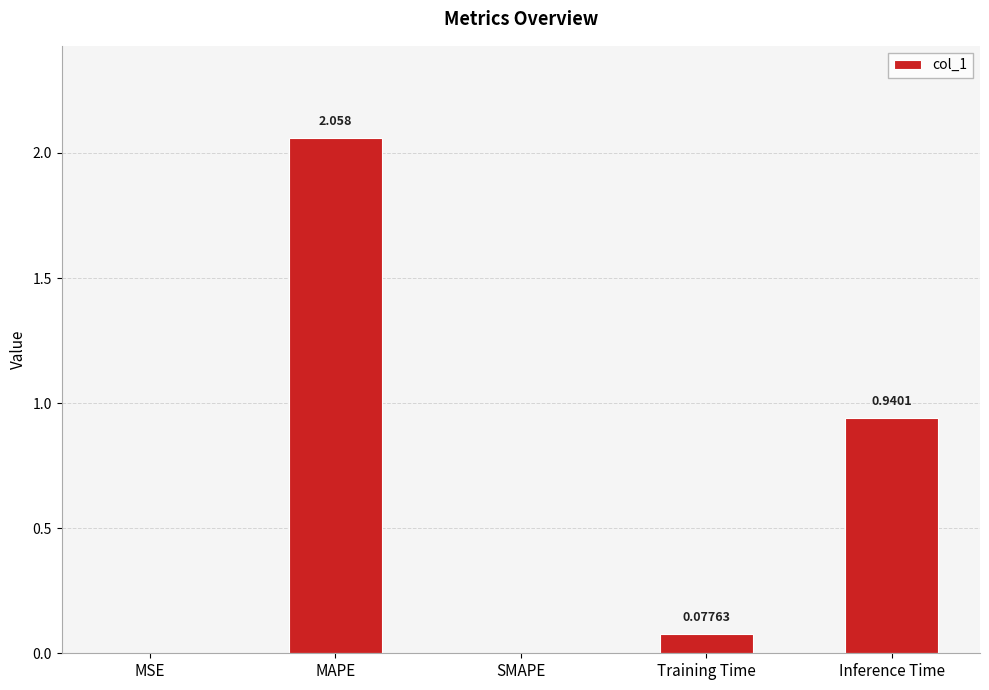

What is the sum of all values?

3.1